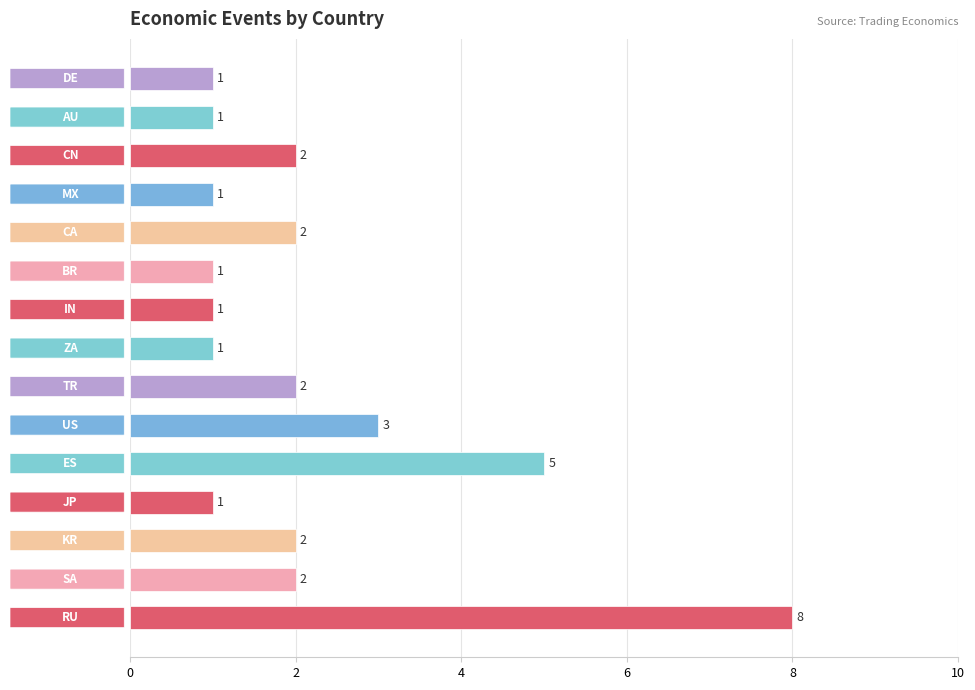

What is the difference between the second highest and minimum values?

4